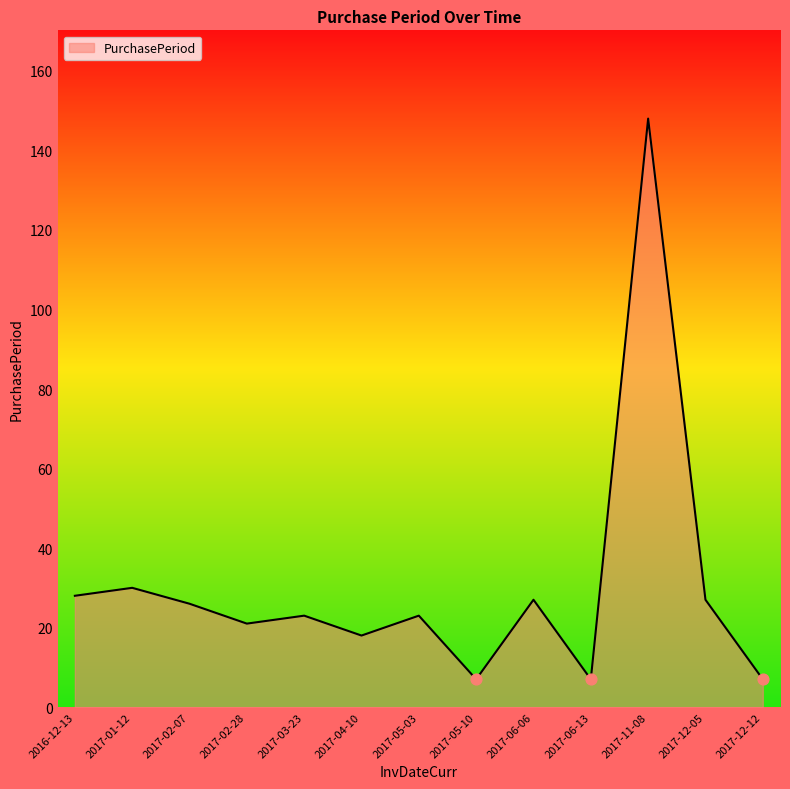

What is the change in value from 2017-04-10 to 2017-06-06?

+9